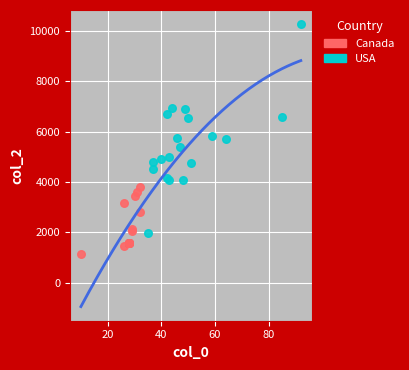

Which series contains the highest Y value?

USA